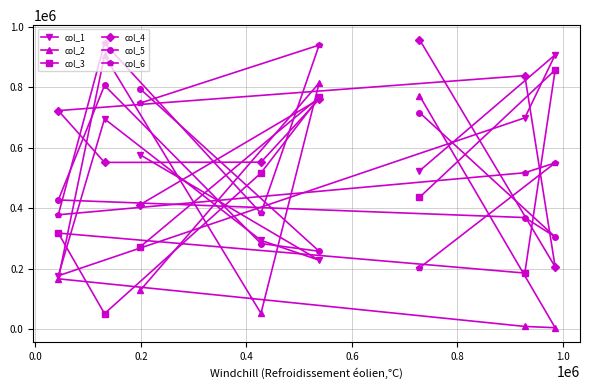

Which series has the largest total across all categories?

col_4